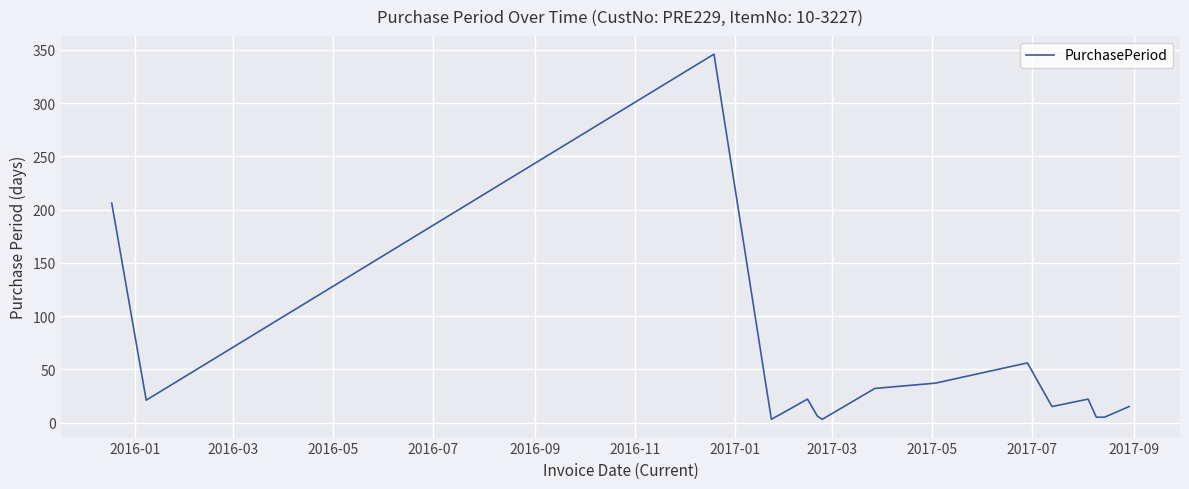

What is the minimum value shown in the chart?

3